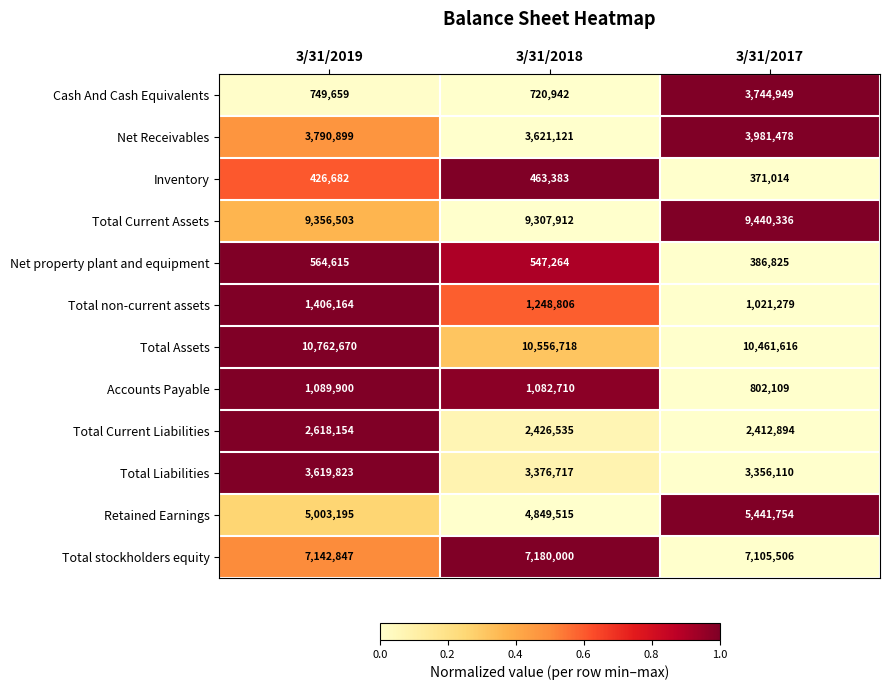

Is it true that Accounts Payable equals 296508 at 3/31/2017?

False